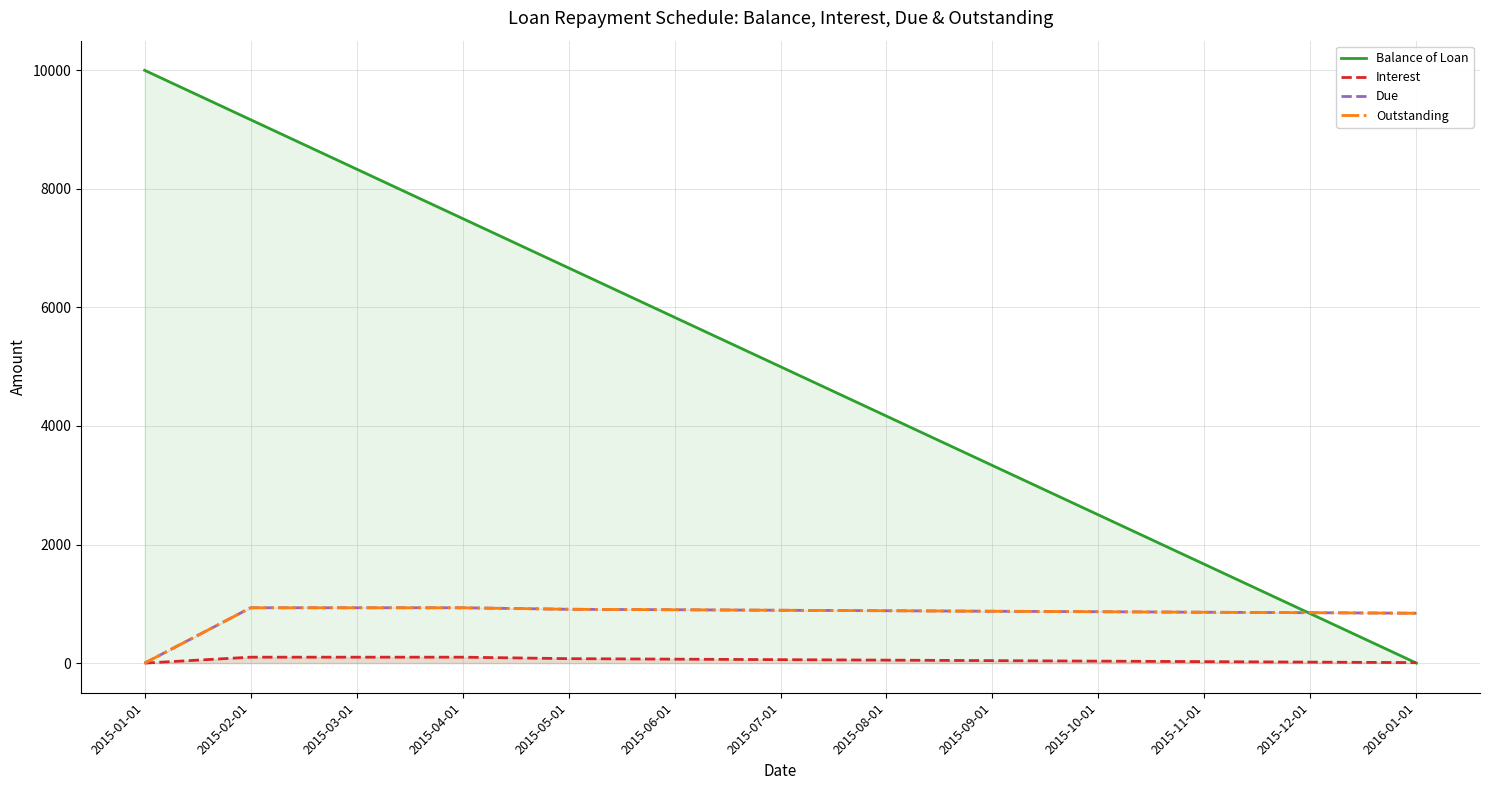

What is the average value of the Due series?

821.2